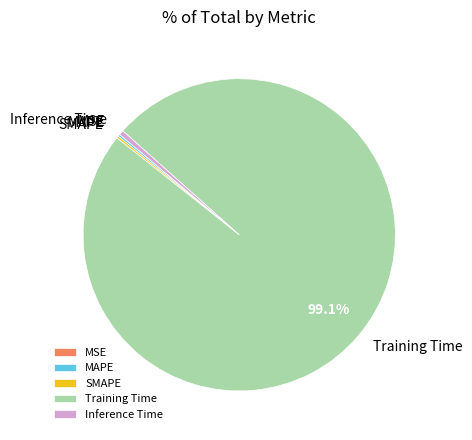

Which category has the biggest portion of the pie?

Training Time